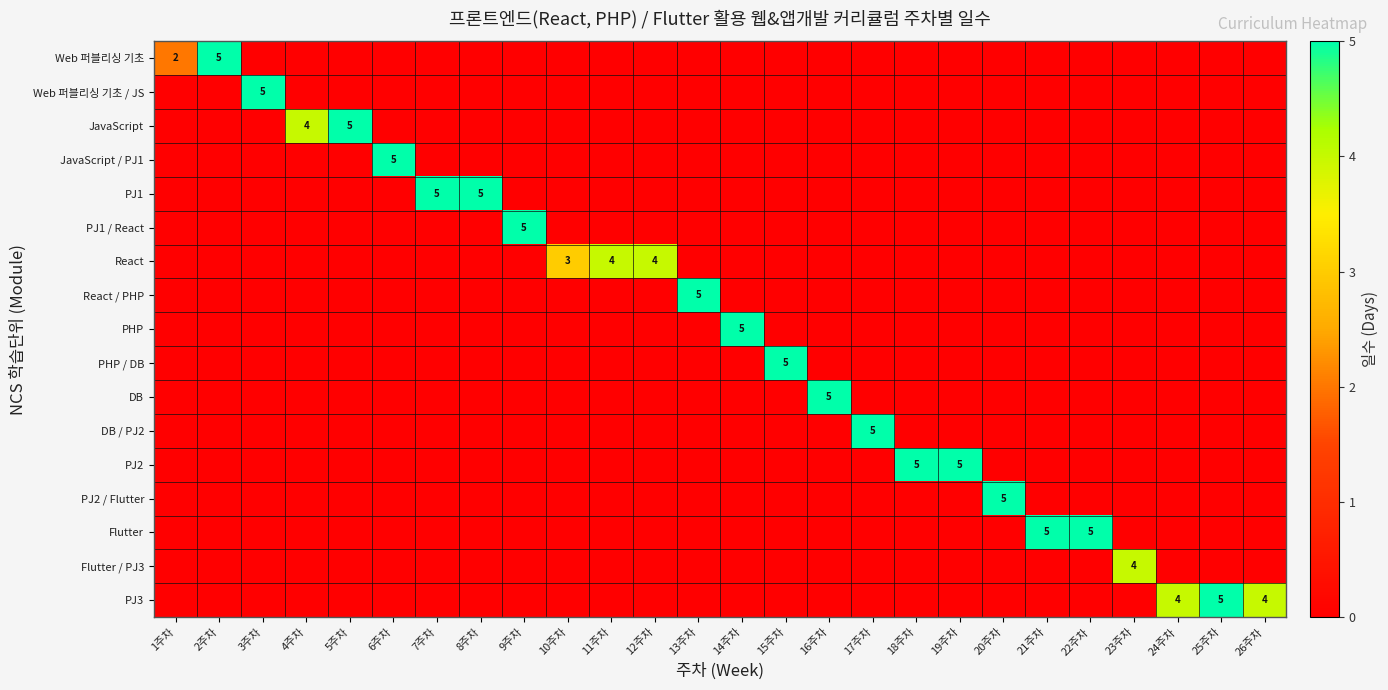

Between 26주차 and 14주차, which is larger?

26주차